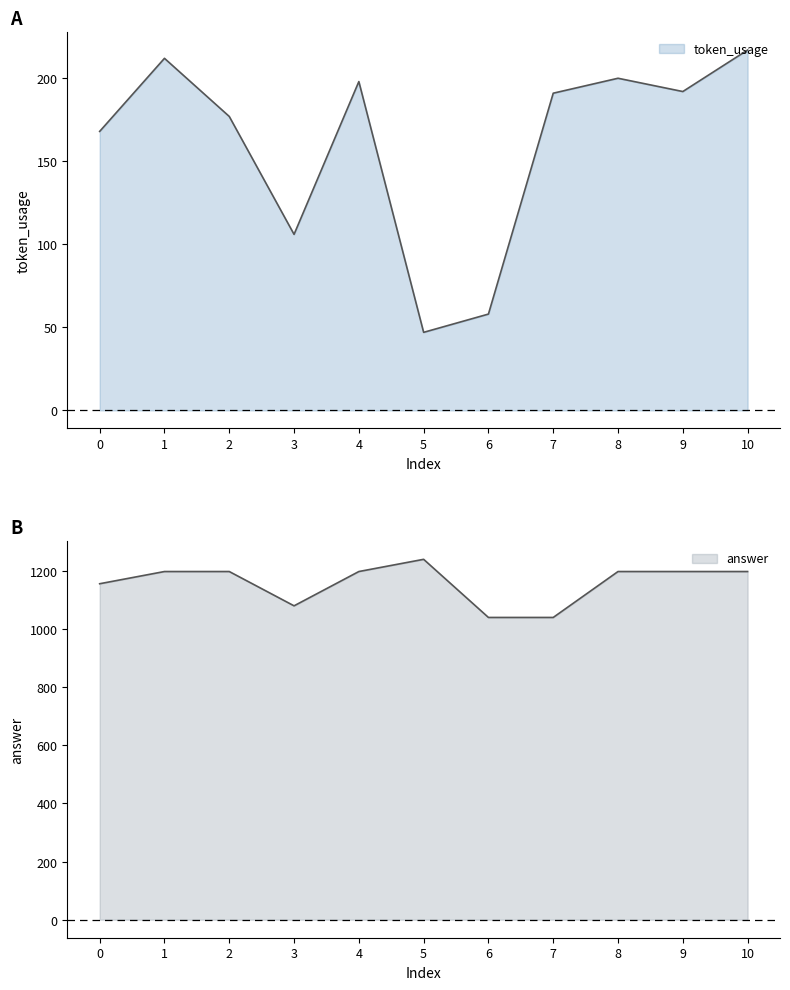

True or false: answer and token_usage intersect in this chart.

False